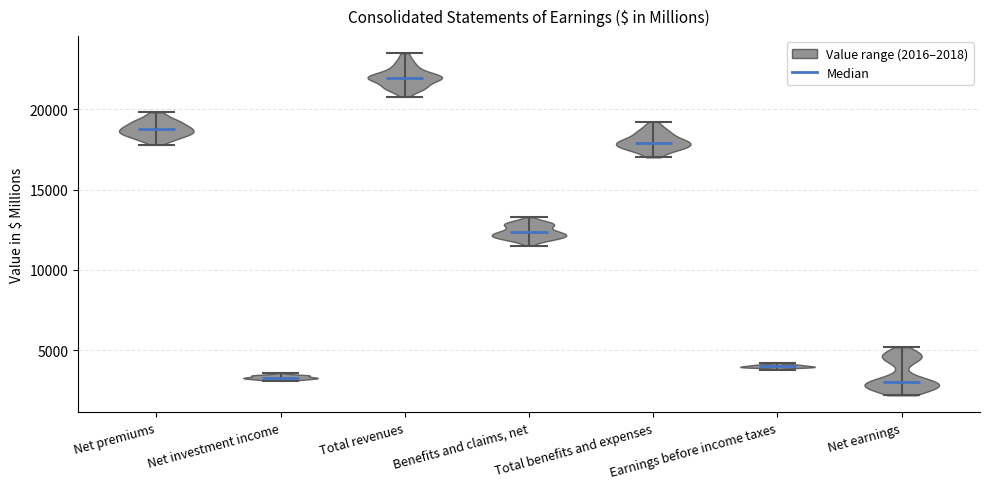

Reading left to right, read every violin against the y-axis: where its median line is, and the lowest and highest points it reaches. The values are not printed on the chart, so give them approximately, as read against the axis.

Net premiums: median line 19000, lowest point 18000, highest point 20000
Net investment income: median line 3500, lowest point 3000, highest point 3500
Total revenues: median line 22000, lowest point 21000, highest point 23500
Benefits and claims, net: median line 12500, lowest point 11500, highest point 13500
Total benefits and expenses: median line 18000, lowest point 17000, highest point 19000
Earnings before income taxes: median line 4000, lowest point 4000, highest point 4000
Net earnings: median line 3000, lowest point 2000, highest point 5000